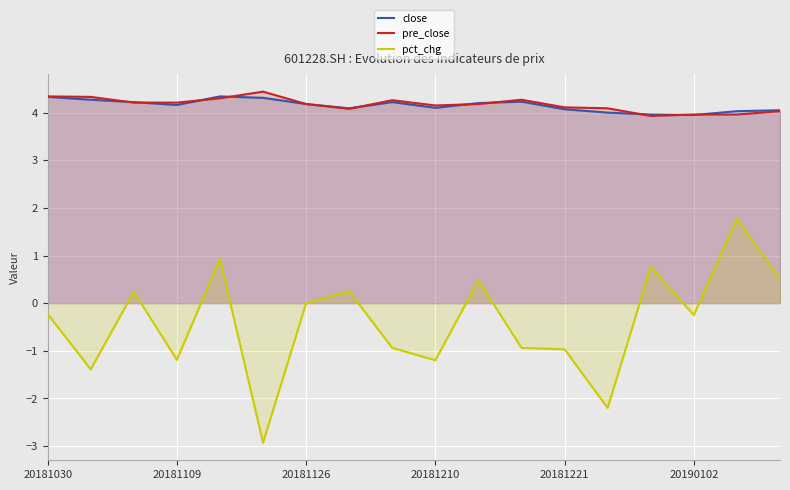

List the series in order of their peak value, lowest first.

pct_chg, close, pre_close